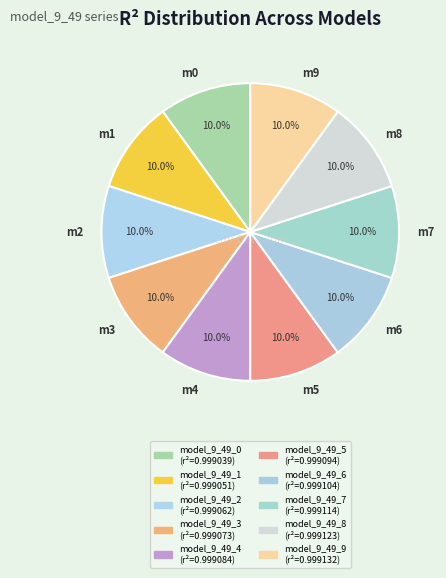

What percentage is the model_9_49_8 slice, to the nearest percent?

10%